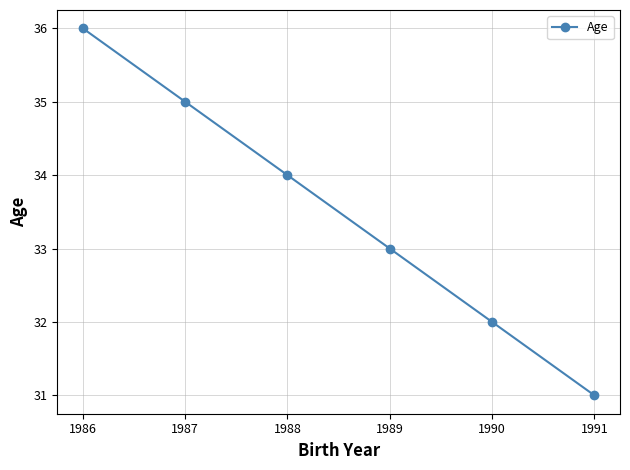

Is this an area chart (filled region under the line)?

No